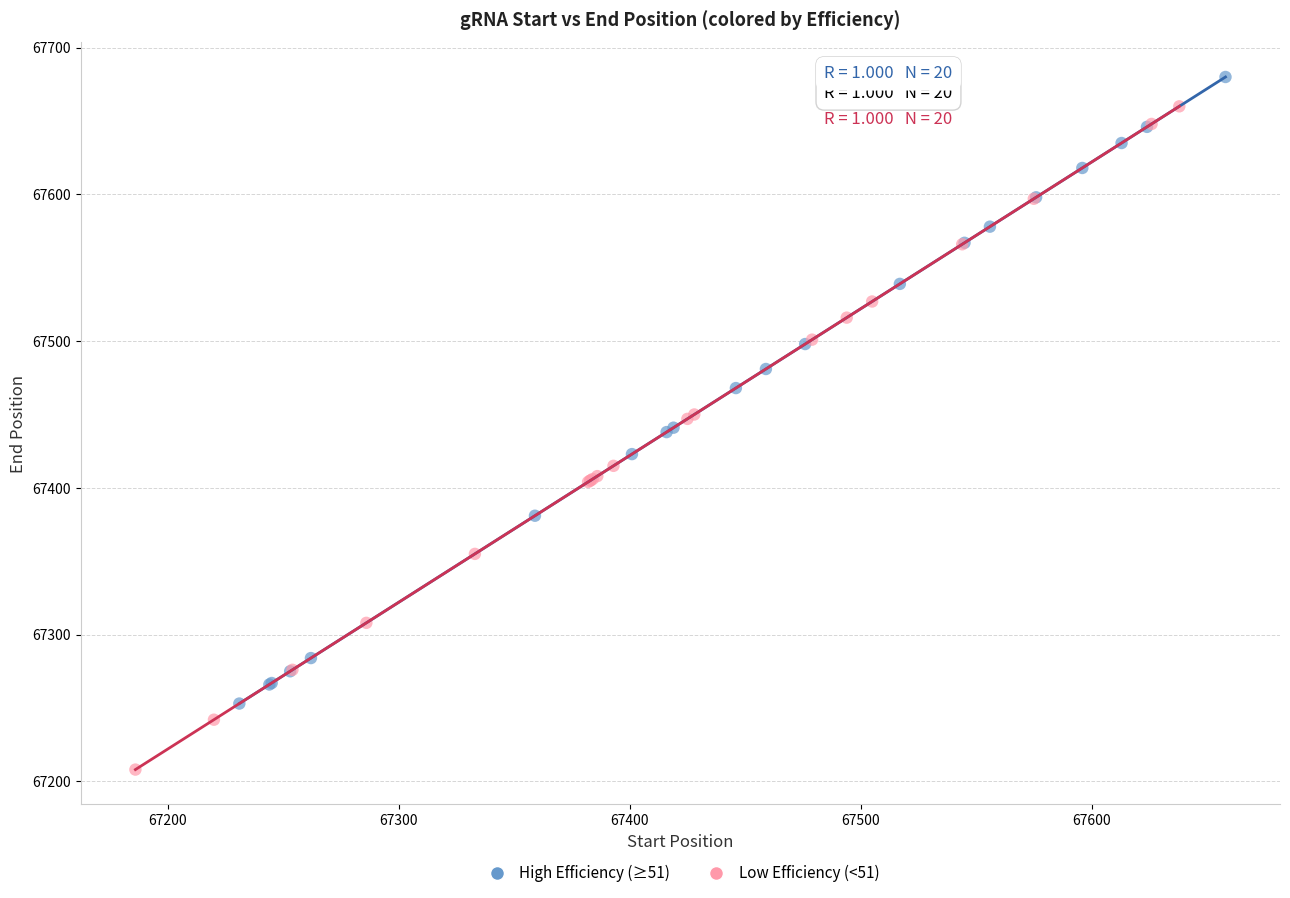

Which series contains the lowest Y value?

Low Efficiency (<51)